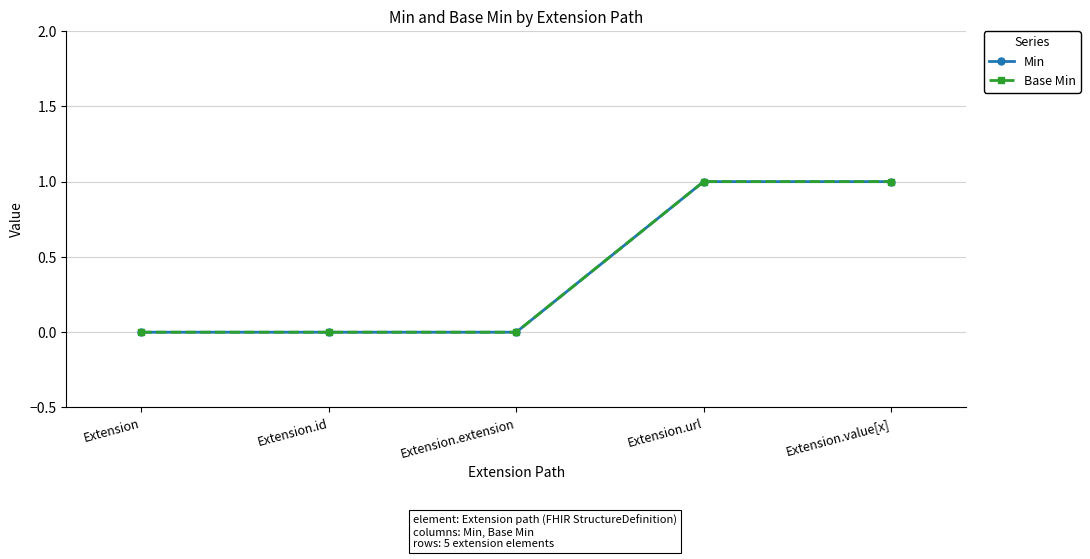

Rank the series at Extension.id from lowest to highest value.

Min, Base Min